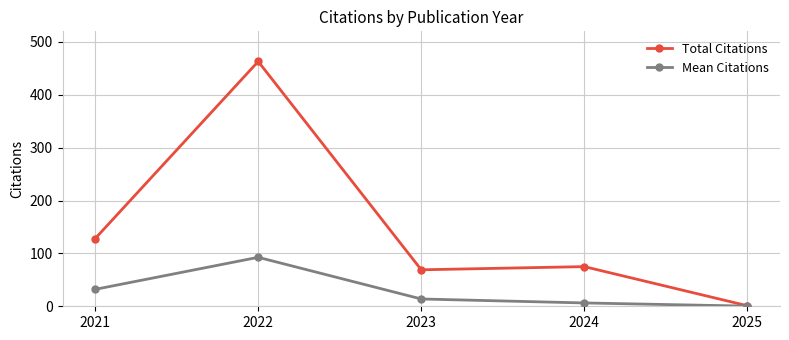

Which series has the widest spread of values?

Total Citations